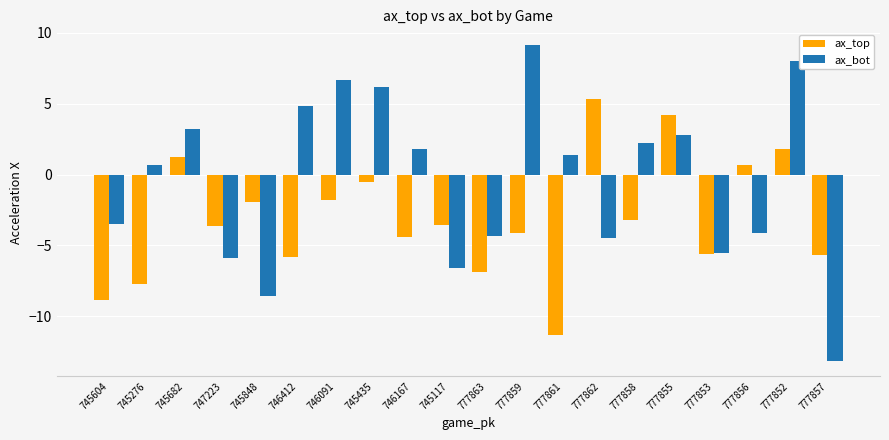

What is the label of the 18th bar from the left?

777856